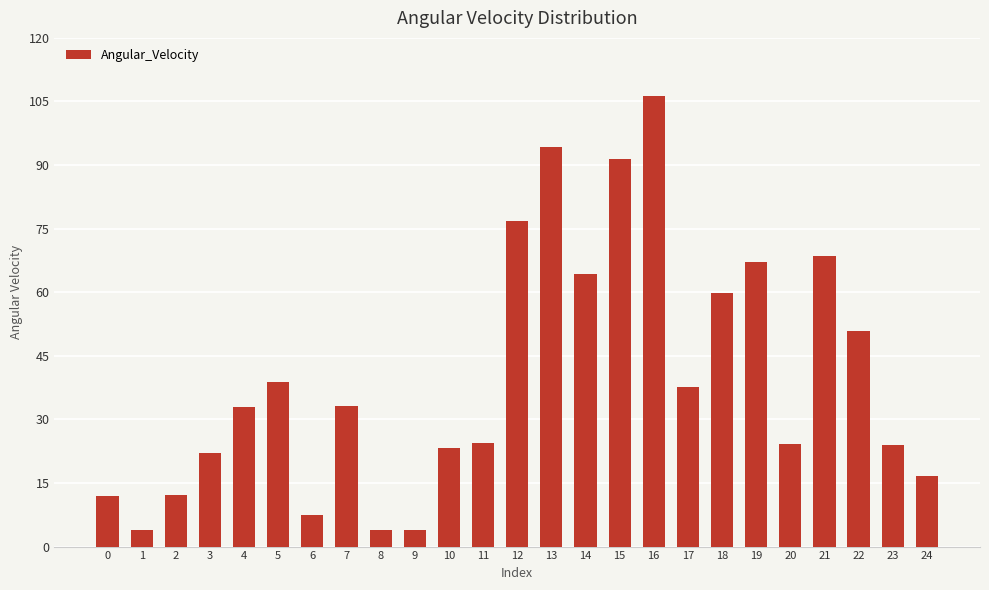

Is it true that the value at 18 is 79.9?

False